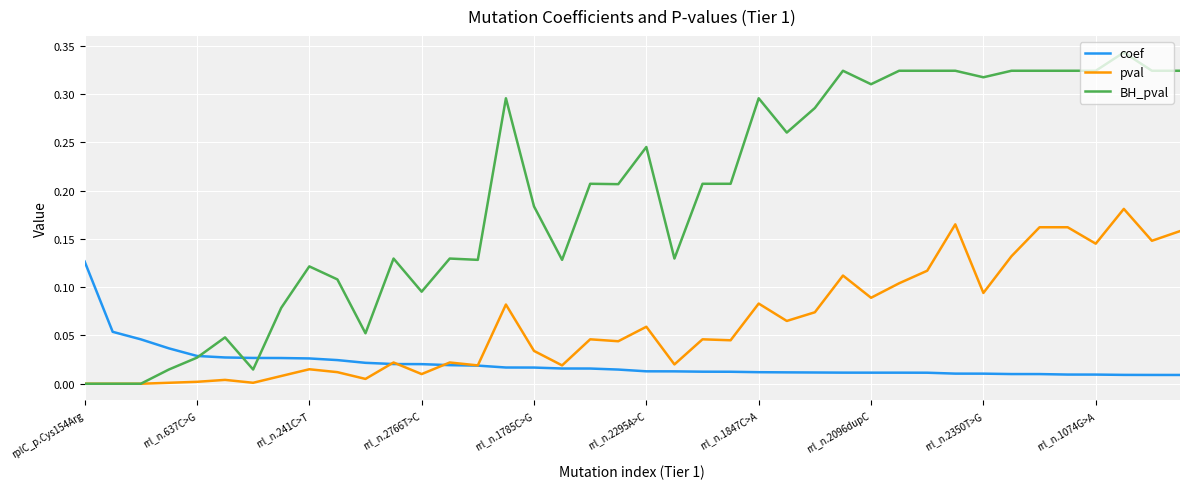

Rank the series by their average value, from highest to lowest.

BH_pval, pval, coef